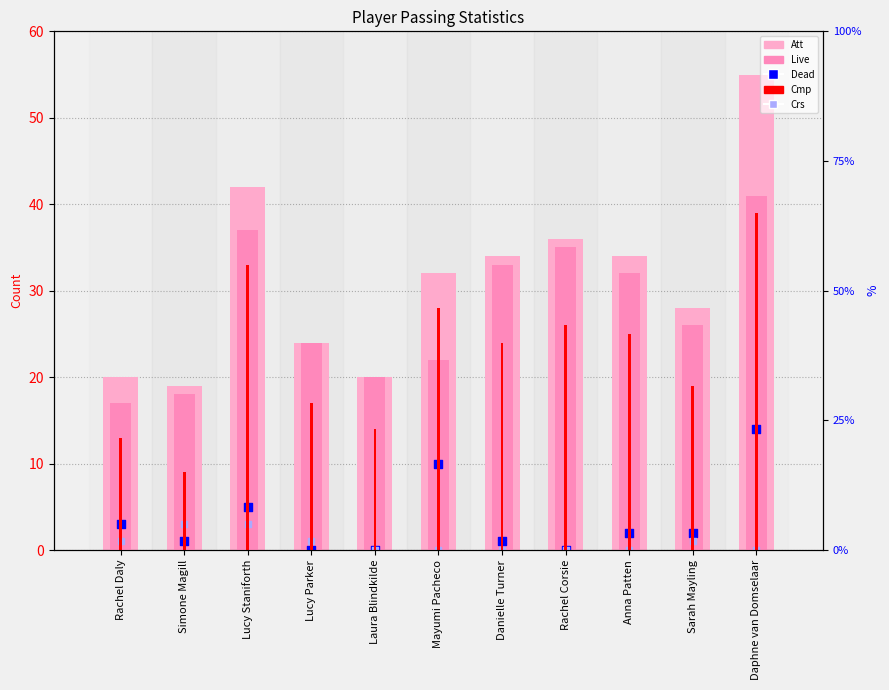

Is the value of Att at Lucy Parker greater than the value of Dead at Danielle Turner?

Yes